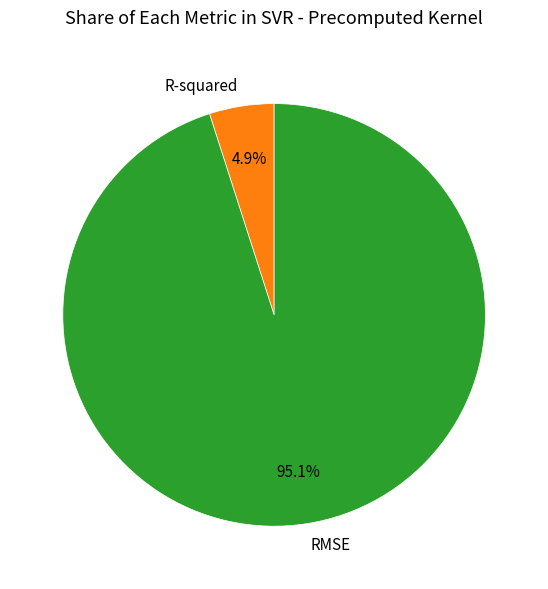

Combined, do R-squared and RMSE account for over 50%?

Yes